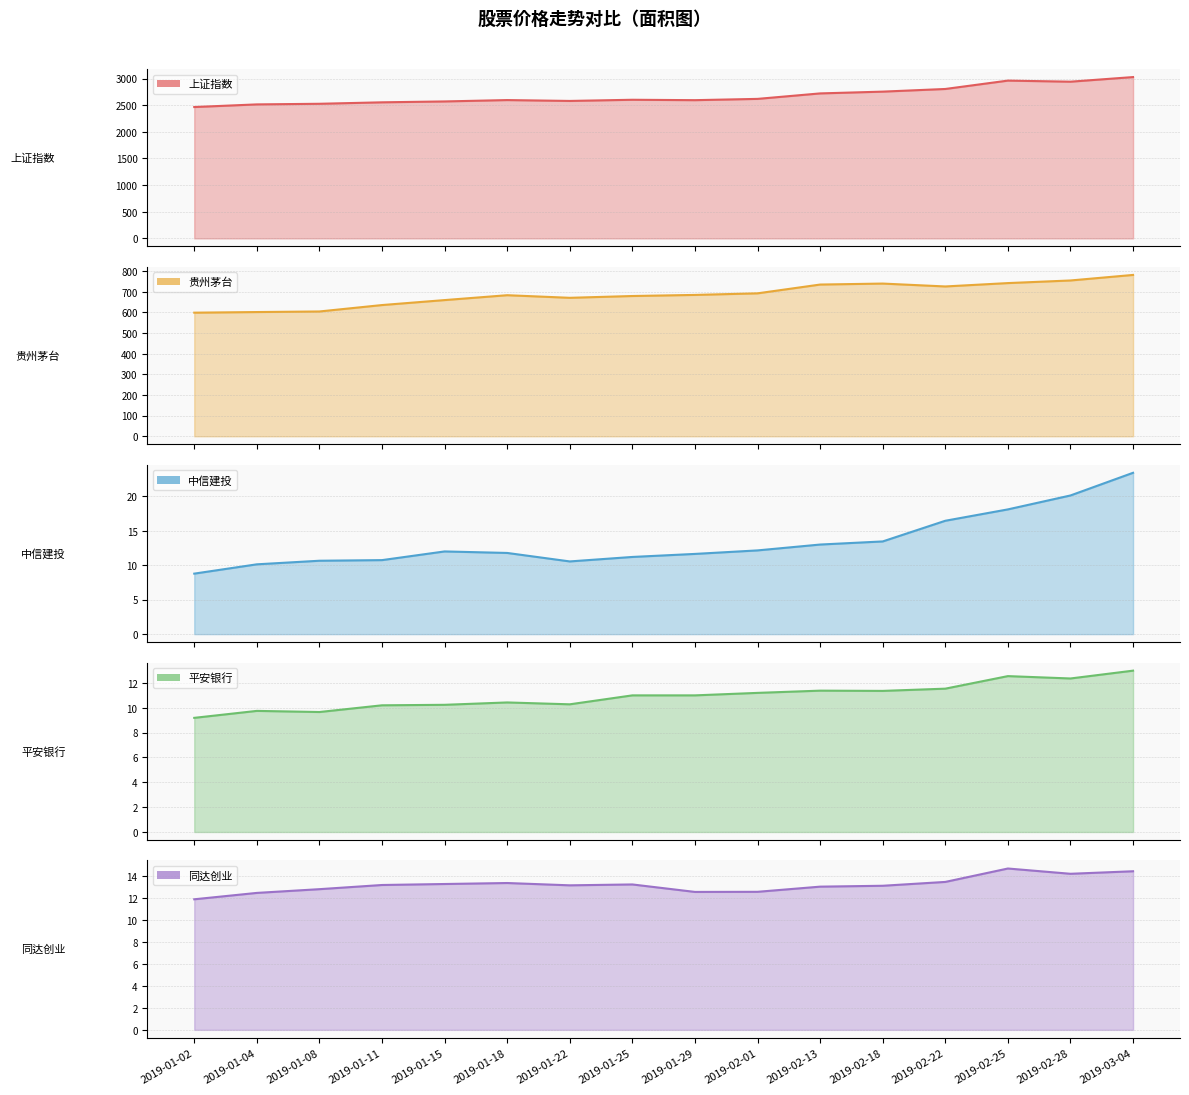

At which category does 平安银行 reach its first local peak?

2019-01-04